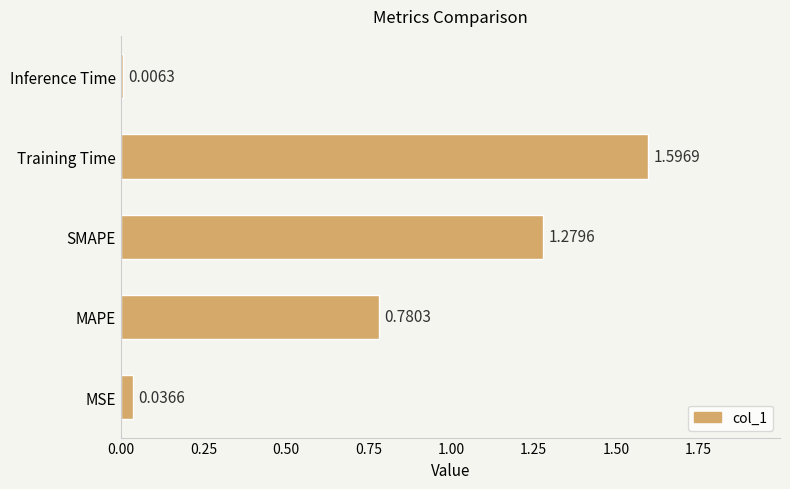

What is the greatest value displayed?

1.6